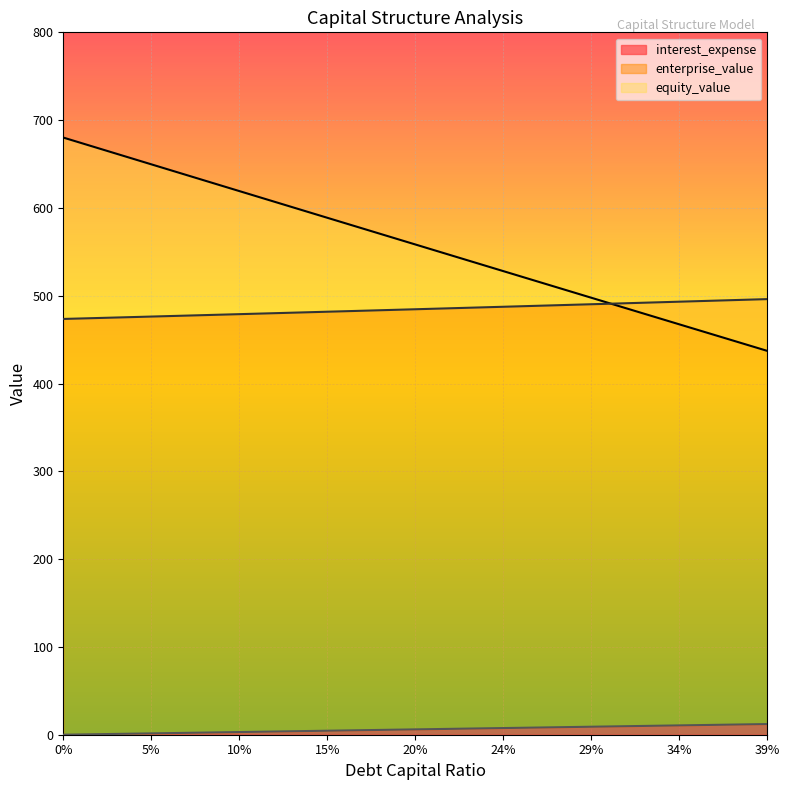

How many intersections are there between equity_value and enterprise_value?

1